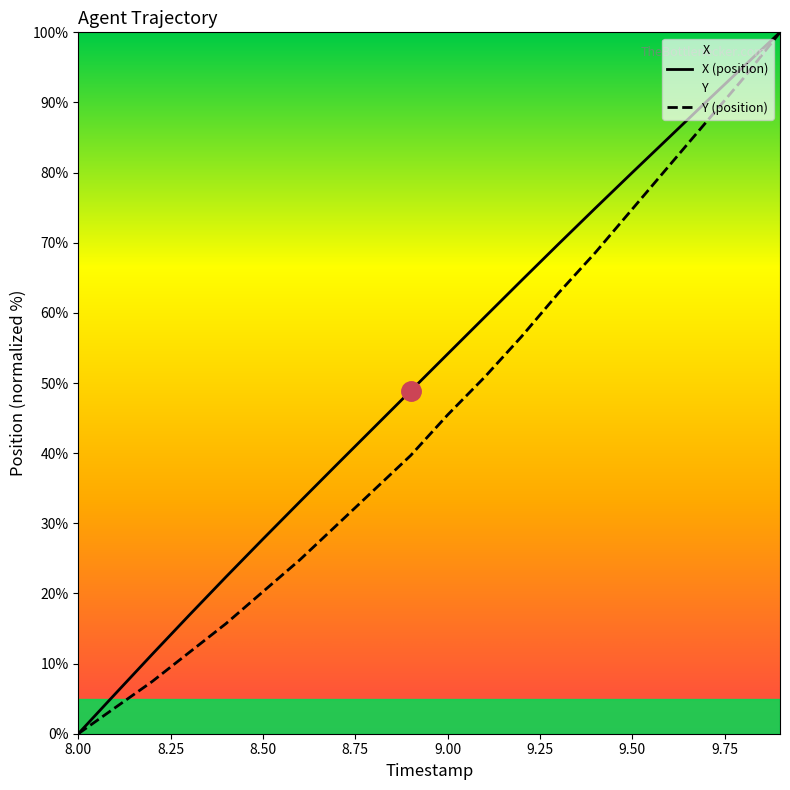

Count the number of data series in this chart.

2